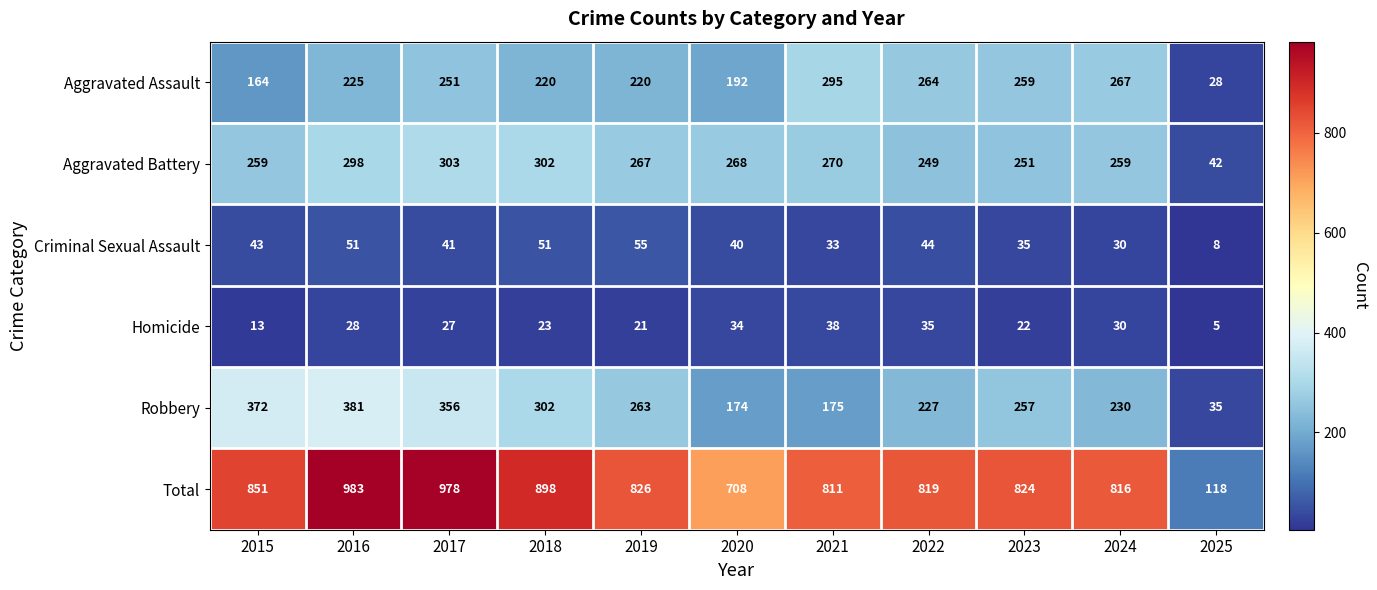

What is the spread (max minus min) of values at 2023?

802